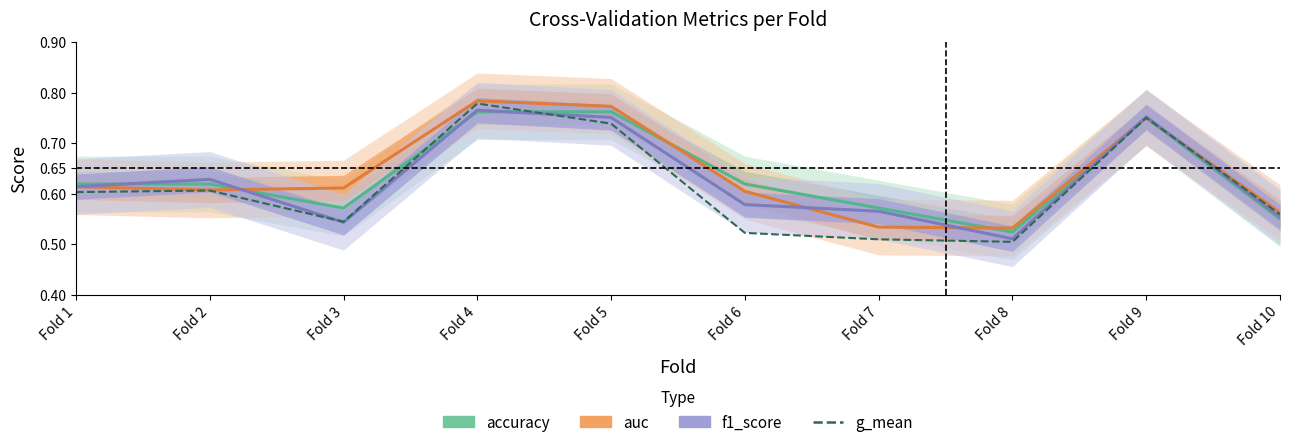

What is the average value of the f1_score series?

0.6